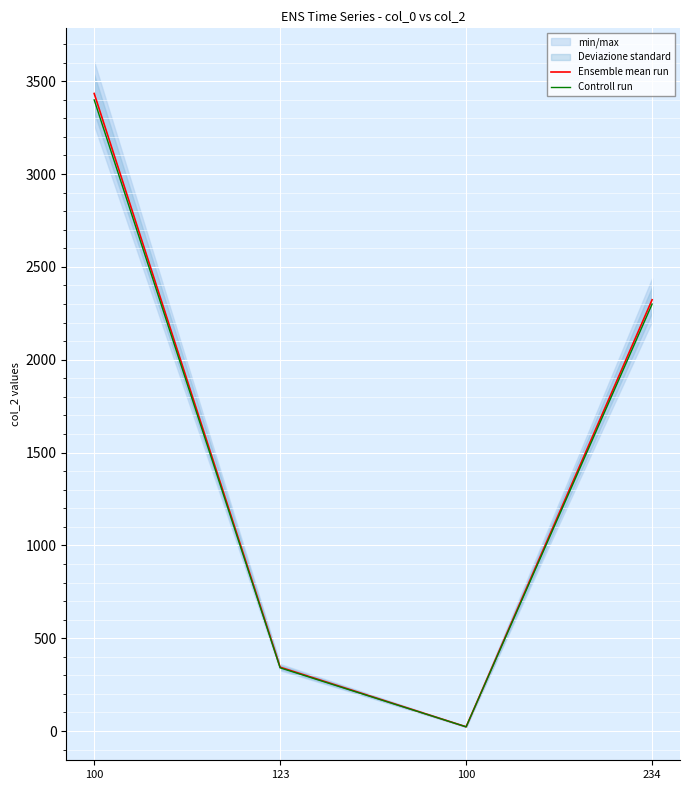

What is the label of the 2nd point from the left?

123